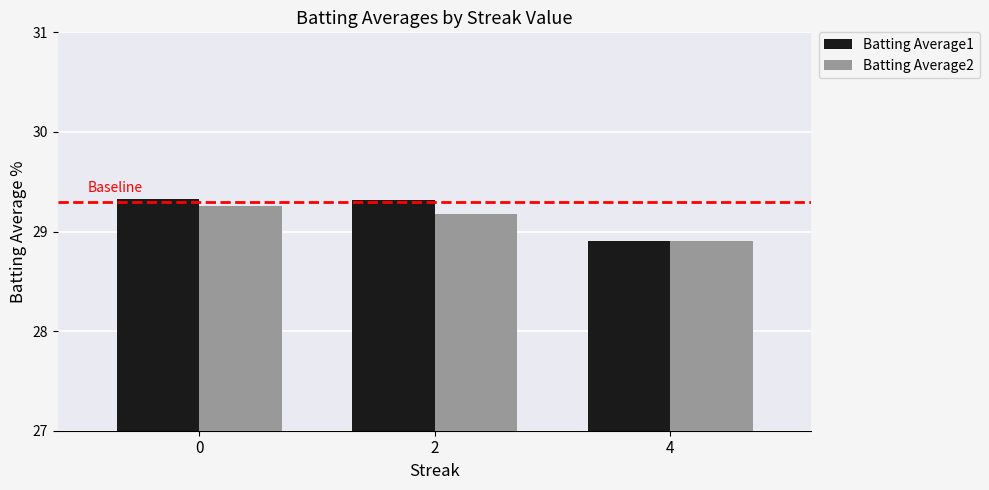

The Batting Average2 series shows 52.0 at 4. True or false?

False